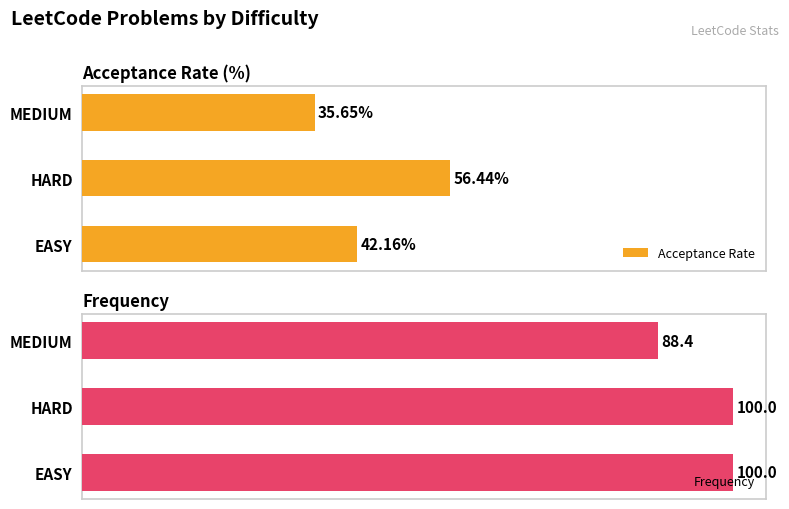

Which category has the lowest value in the Frequency series?

MEDIUM